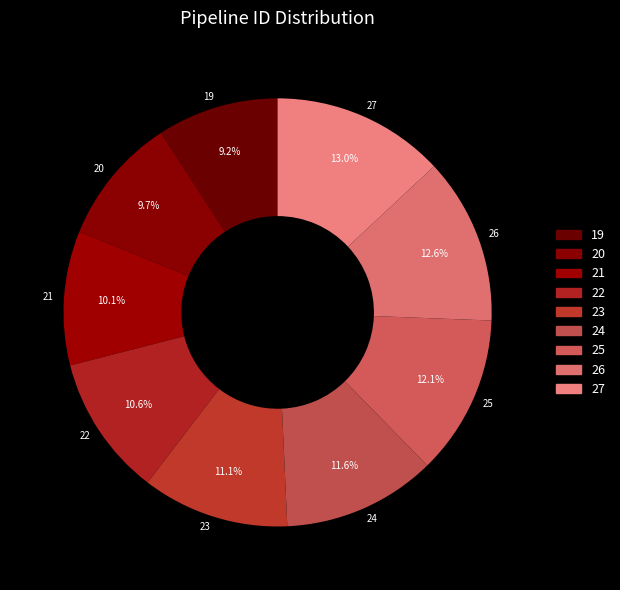

What percentage is the 26 slice, to the nearest percent?

13%